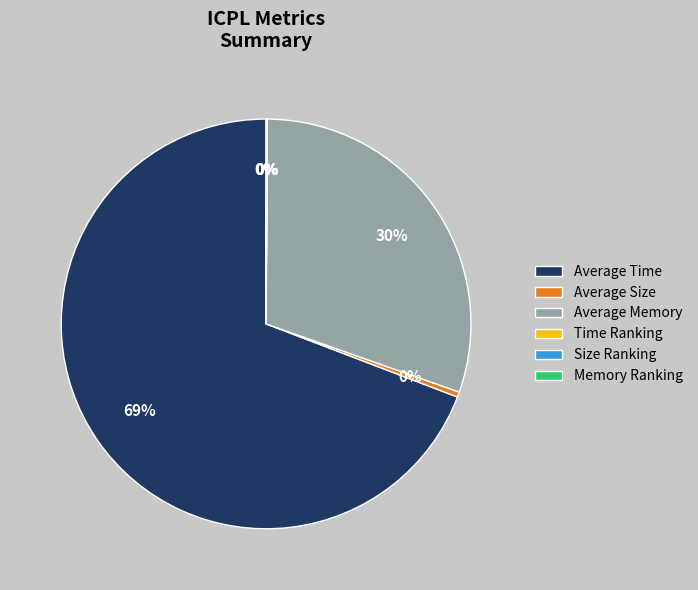

Do Average Size and Average Memory together represent more than half of the pie?

No